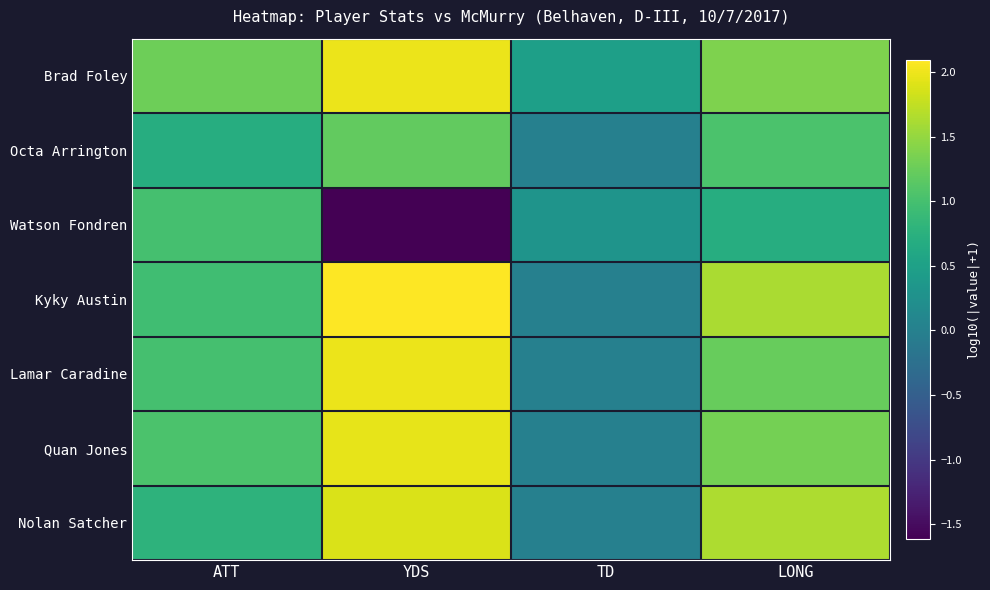

Reading left to right, what are all the values shown in this chart?

Brad Foley: ATT=1.3	YDS=2.0	TD=0.5	LONG=1.4
Octa Arrington: ATT=0.7	YDS=1.2	TD=0.0	LONG=1.0
Watson Fondren: ATT=1.0	YDS=-1.6	TD=0.3	LONG=0.7
Kyky Austin: ATT=1.0	YDS=2.1	TD=0.0	LONG=1.6
Lamar Caradine: ATT=1.0	YDS=2.0	TD=0.0	LONG=1.2
Quan Jones: ATT=1.0	YDS=2.0	TD=0.0	LONG=1.3
Nolan Satcher: ATT=0.8	YDS=1.9	TD=0.0	LONG=1.6